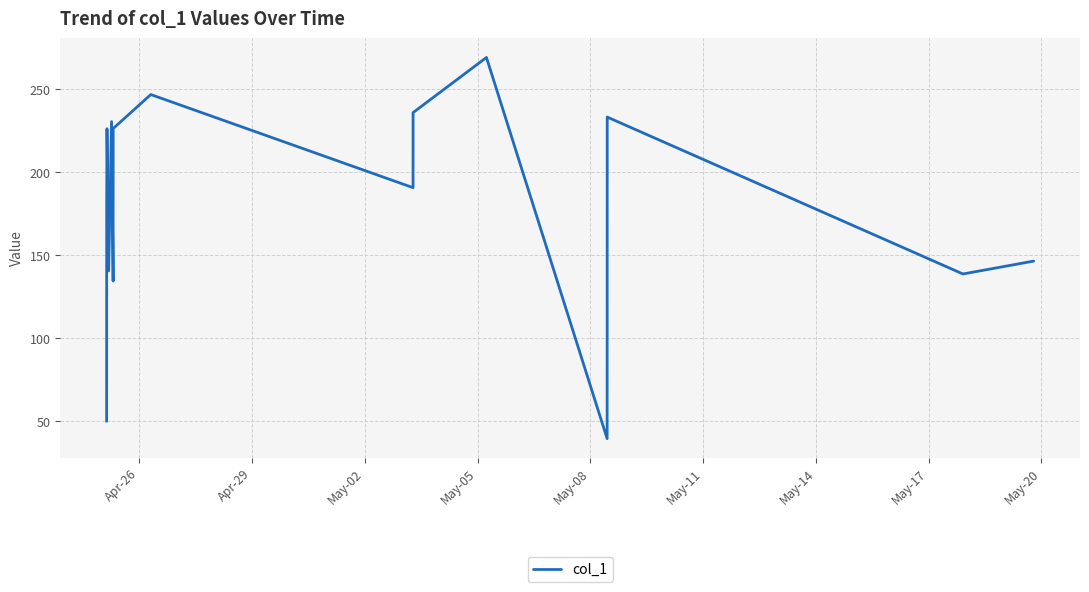

What is the difference between the maximum and minimum values?

229.7